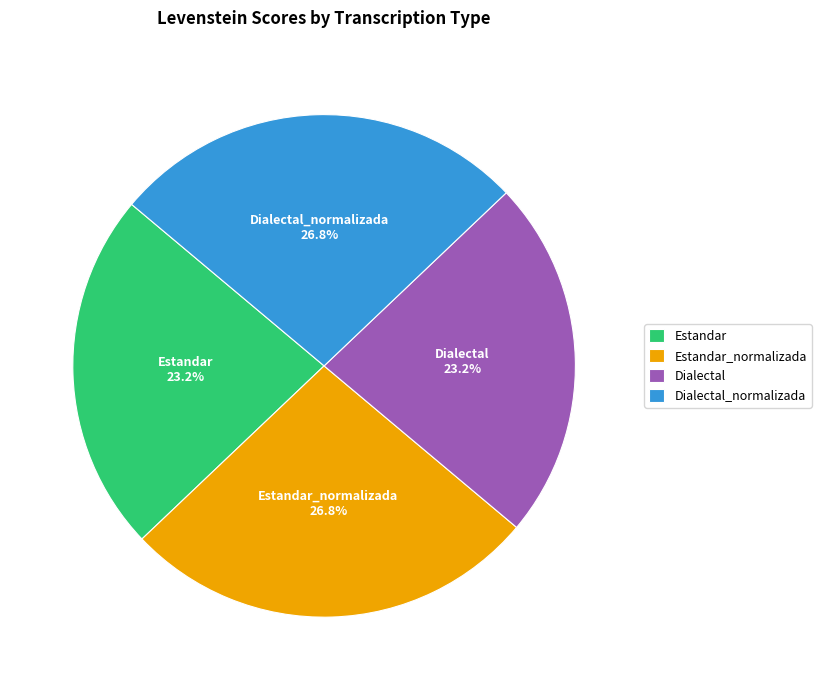

What percentage do Estandar and Dialectal_normalizada together represent?

50.0%